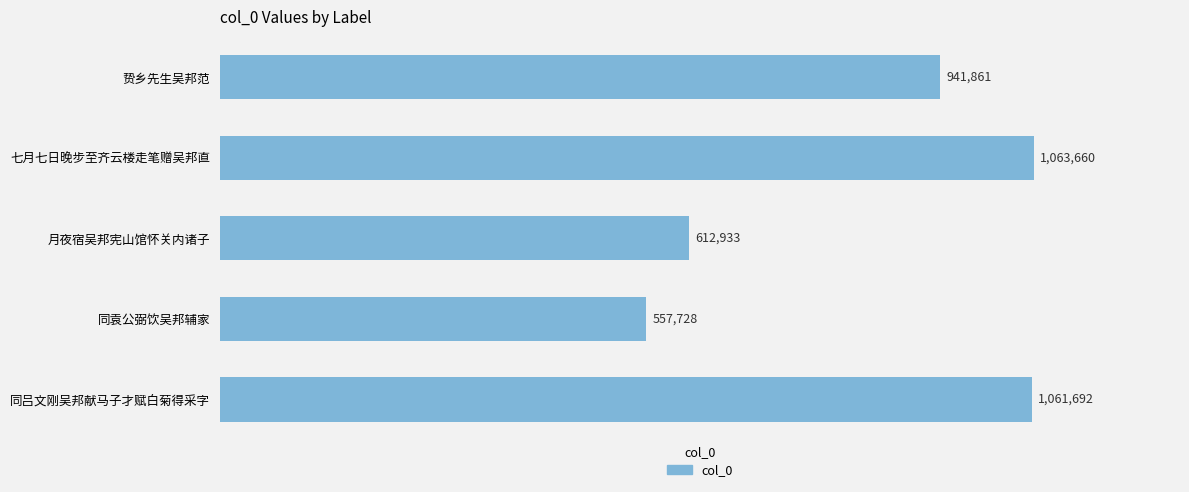

List the labels in order of value, largest first.

七月七日晚步至齐云楼走笔赠吴邦直, 同吕文刚吴邦献马子才赋白菊得采字, 贽乡先生吴邦范, 月夜宿吴邦宪山馆怀关内诸子, 同袁公弼饮吴邦辅家